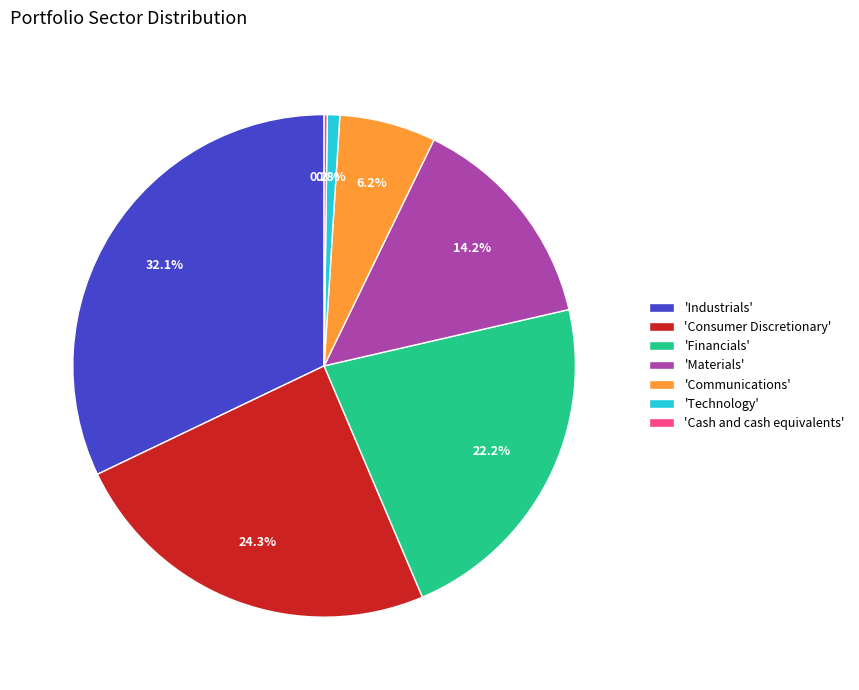

What portion of the pie excludes 'Communications'?

93.8%